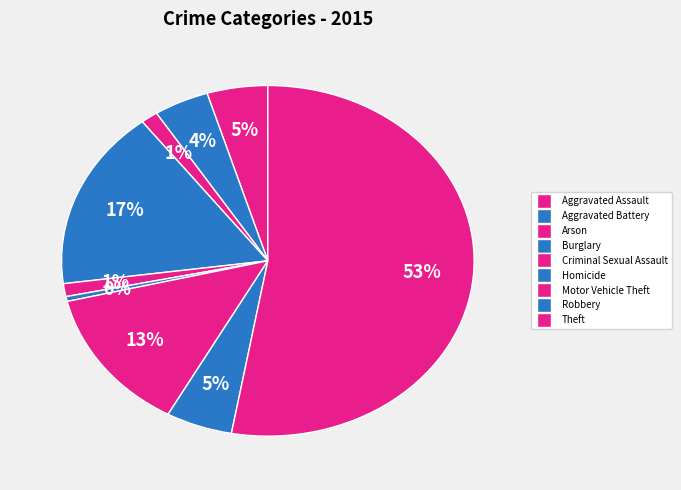

Count the number of slices in the pie.

9